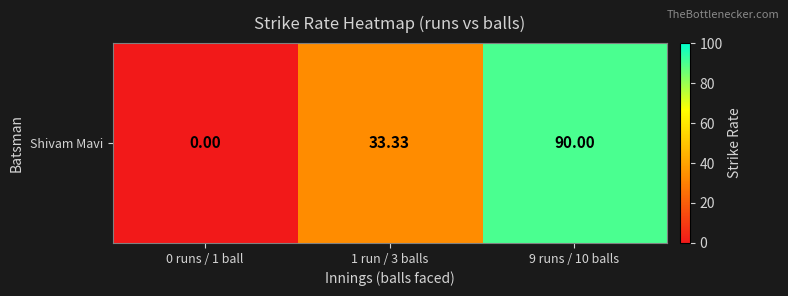

What is the difference between the maximum and minimum values?

90.0